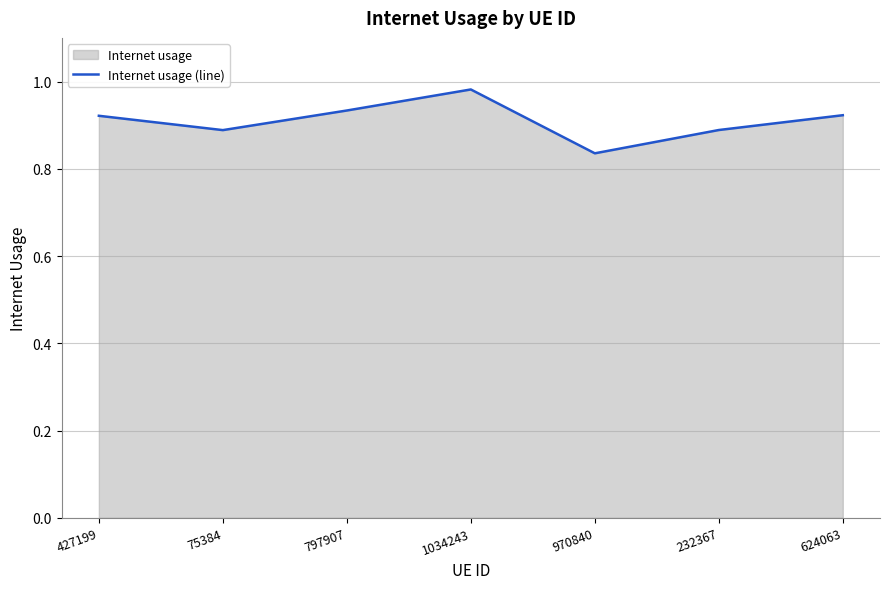

True or false: the data shows 0.5 at 797907.

False